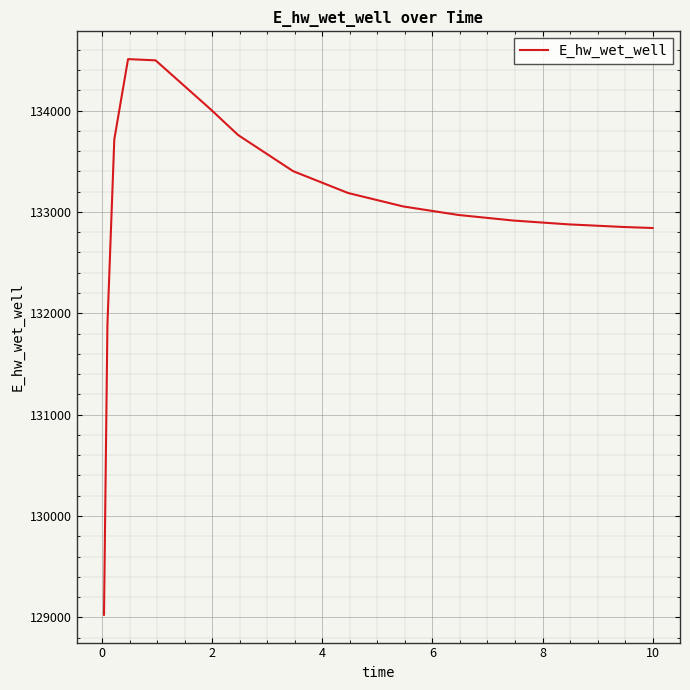

What is the maximum value shown in the chart?

134507.6